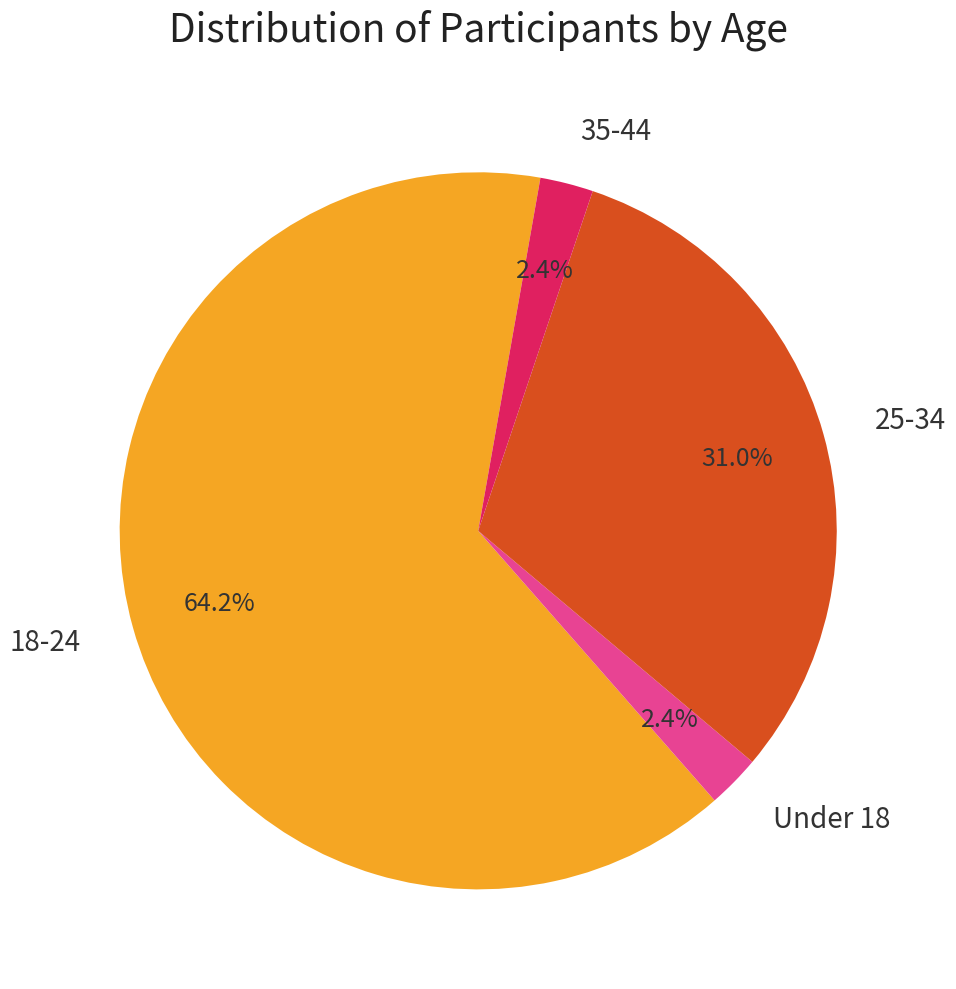

Which category has the biggest portion of the pie?

18-24